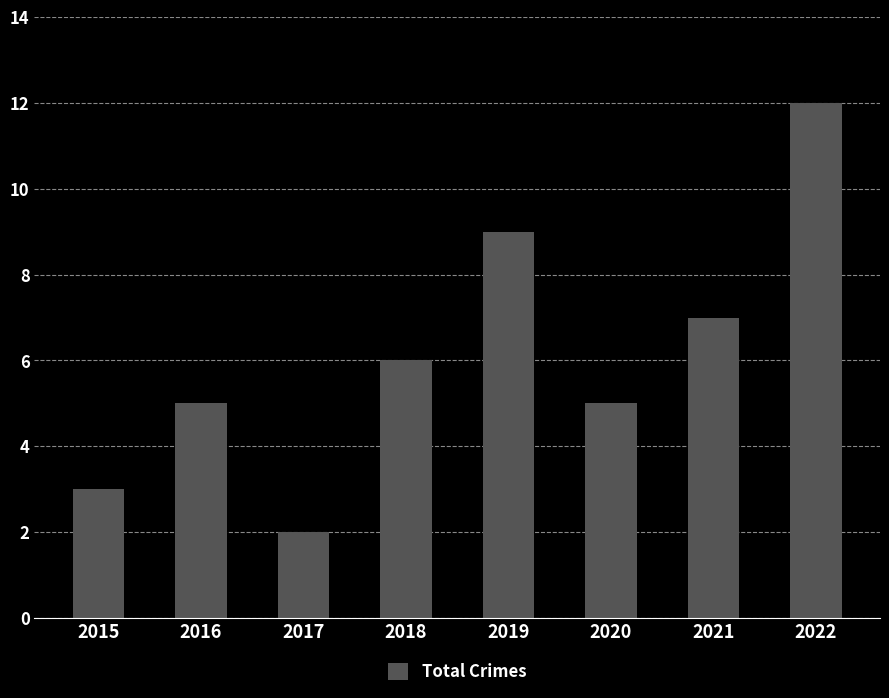

Which label corresponds to the smallest value in the chart?

2017